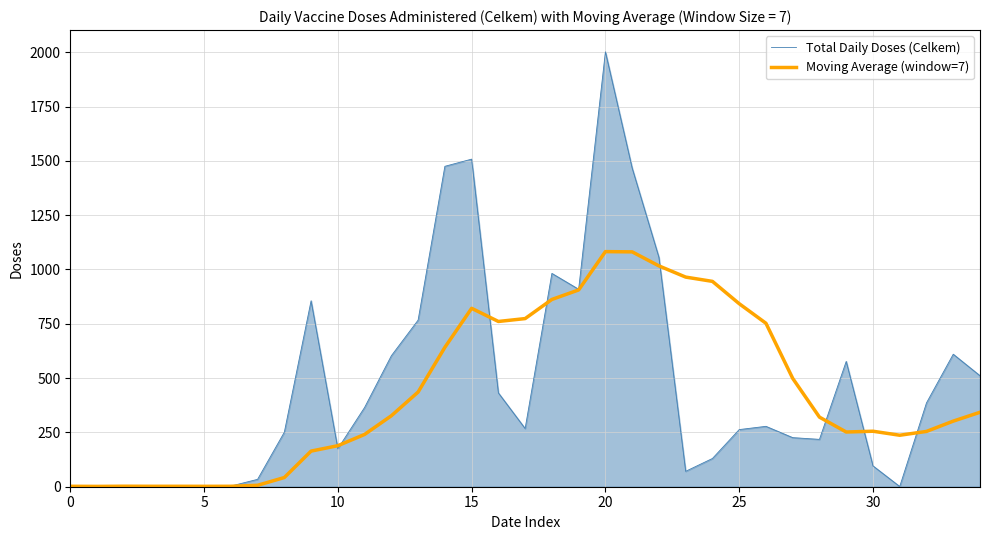

Which series has the widest spread of values?

Total Daily Doses (Celkem)